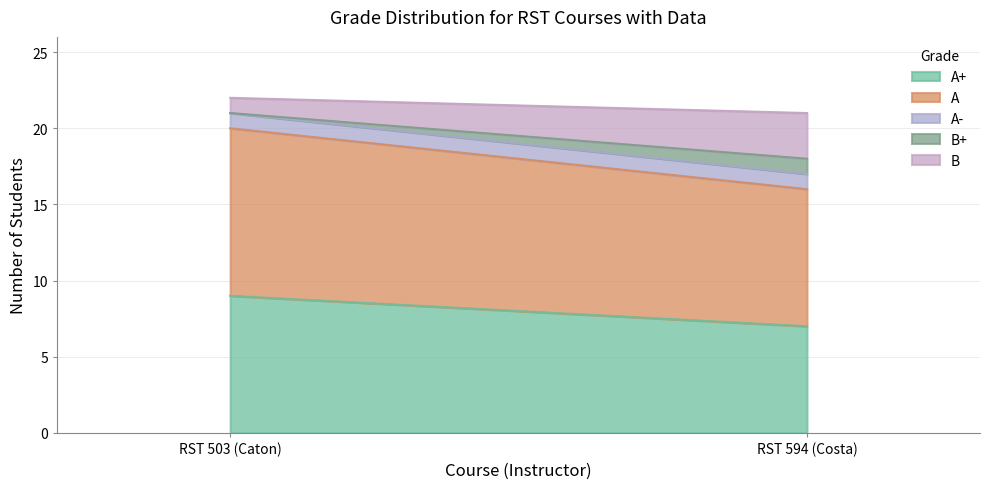

Is the value of A at RST 503 (Caton) greater than the value of A+ at RST 594 (Costa)?

Yes